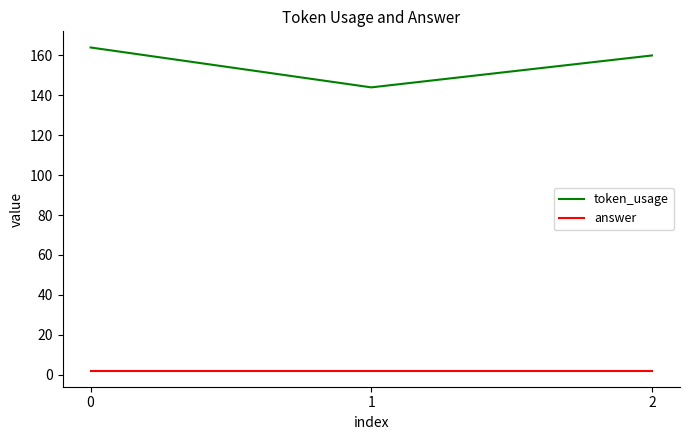

What is the total value across all series at 0?

166